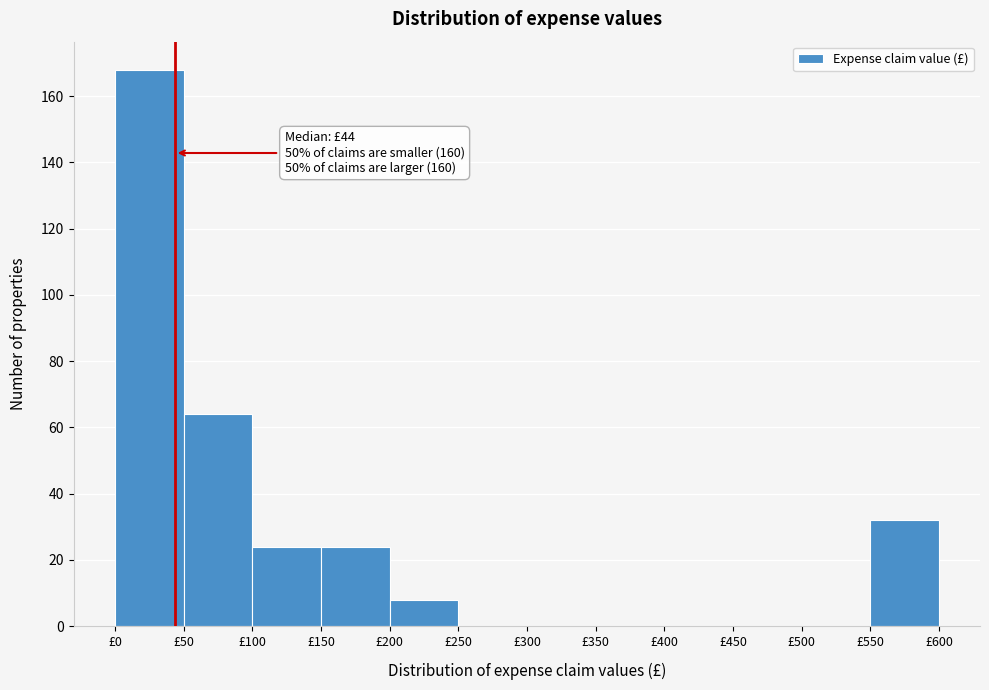

Which range on the x-axis has the tallest bar?

0 to 50